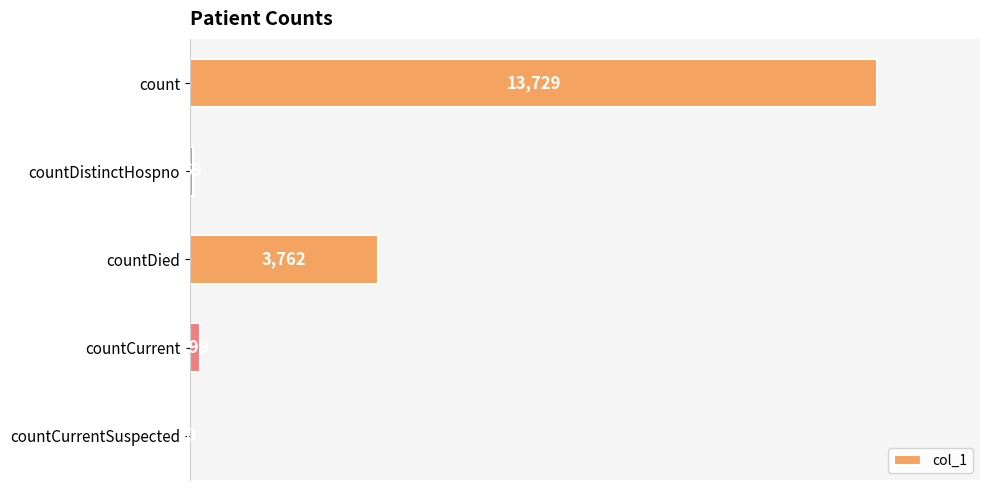

At which category does the chart reach its peak across all series?

count